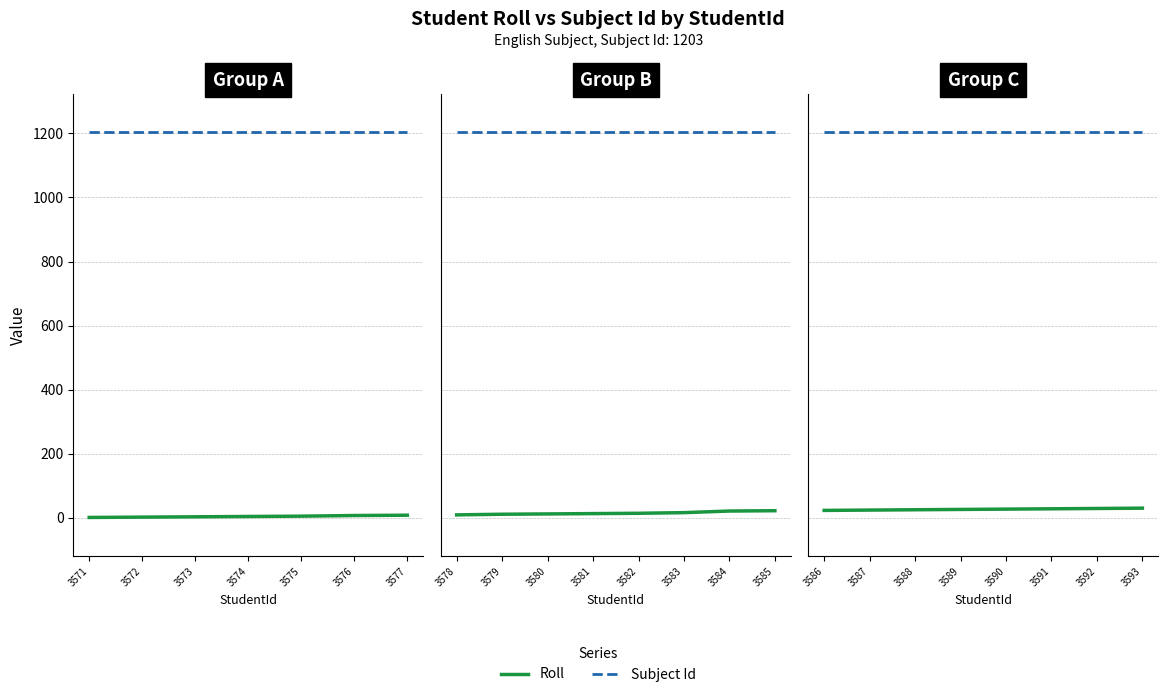

How many values in the Roll series exceed 27?

3